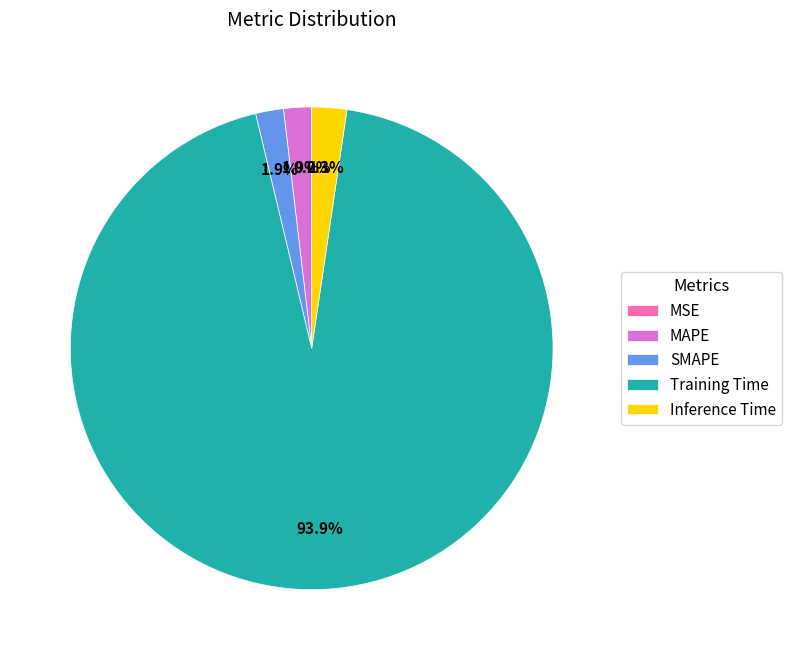

Which has a higher value, Training Time or Inference Time?

Training Time